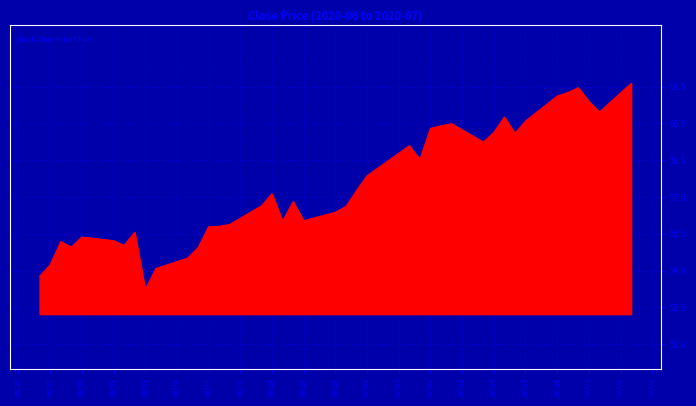

What is the maximum value shown in the chart?

61.6